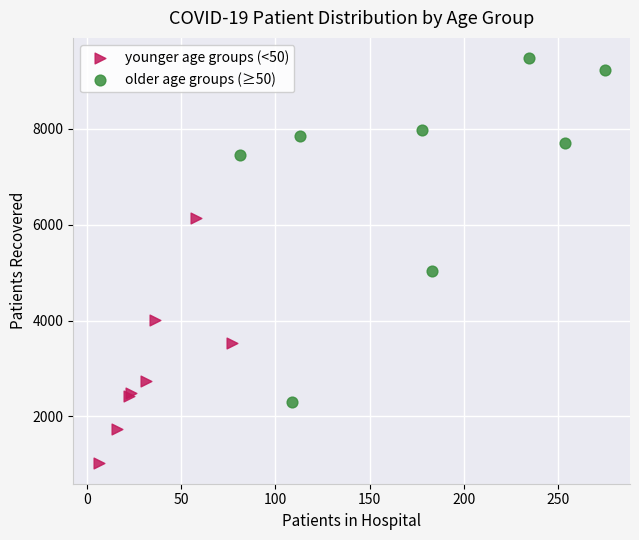

What are all the series names shown in the legend?

younger age groups (<50), older age groups (≥50)